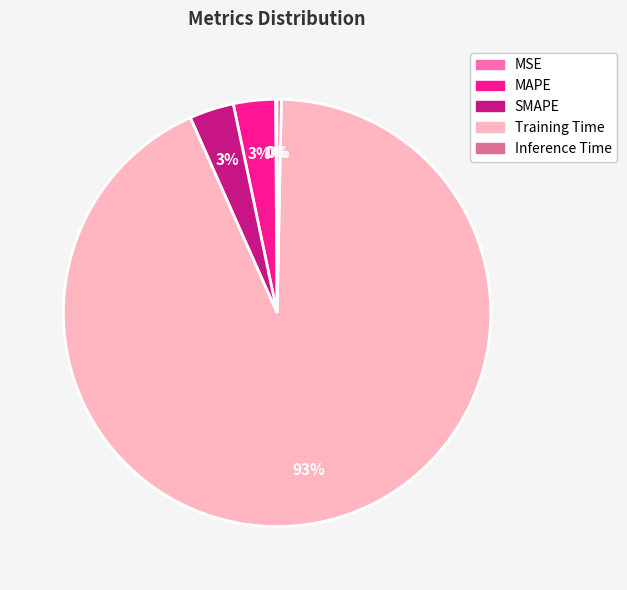

Between Training Time and MAPE, which is larger?

Training Time